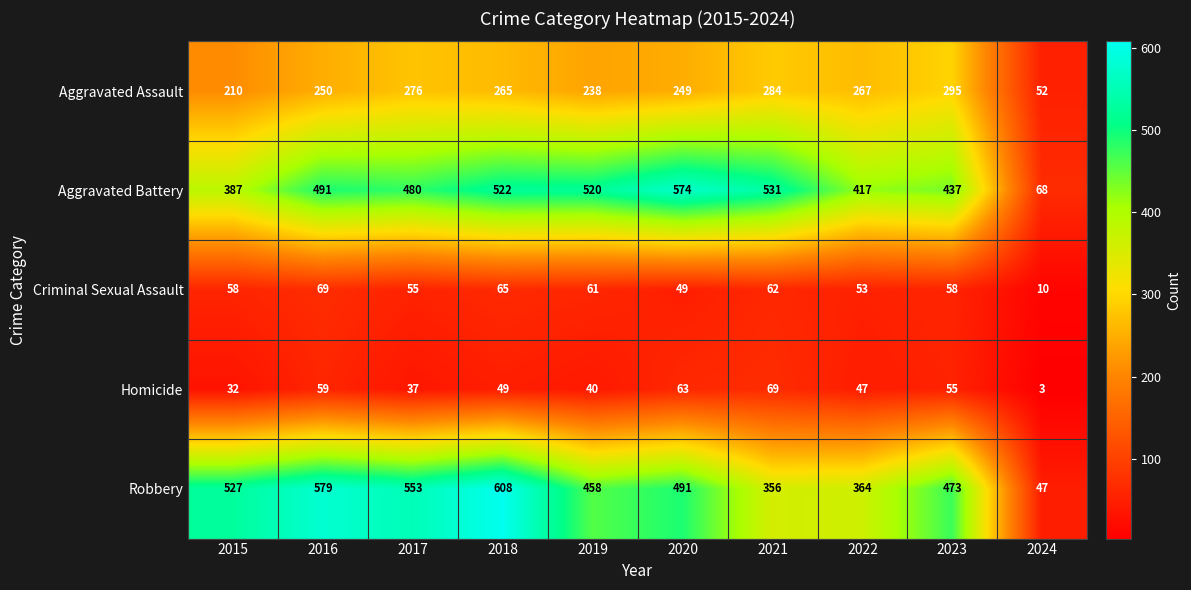

The Aggravated Battery series shows 491 at 2016. True or false?

True